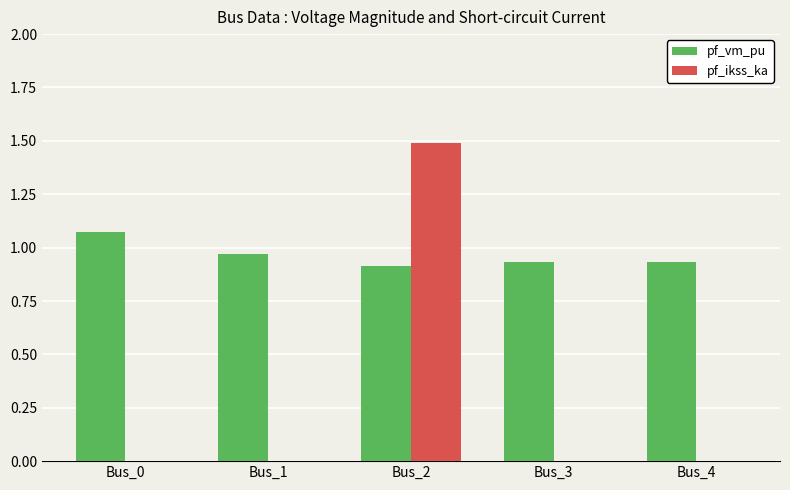

Is the value of pf_vm_pu at Bus_1 greater than the value of pf_ikss_ka at Bus_4?

Yes